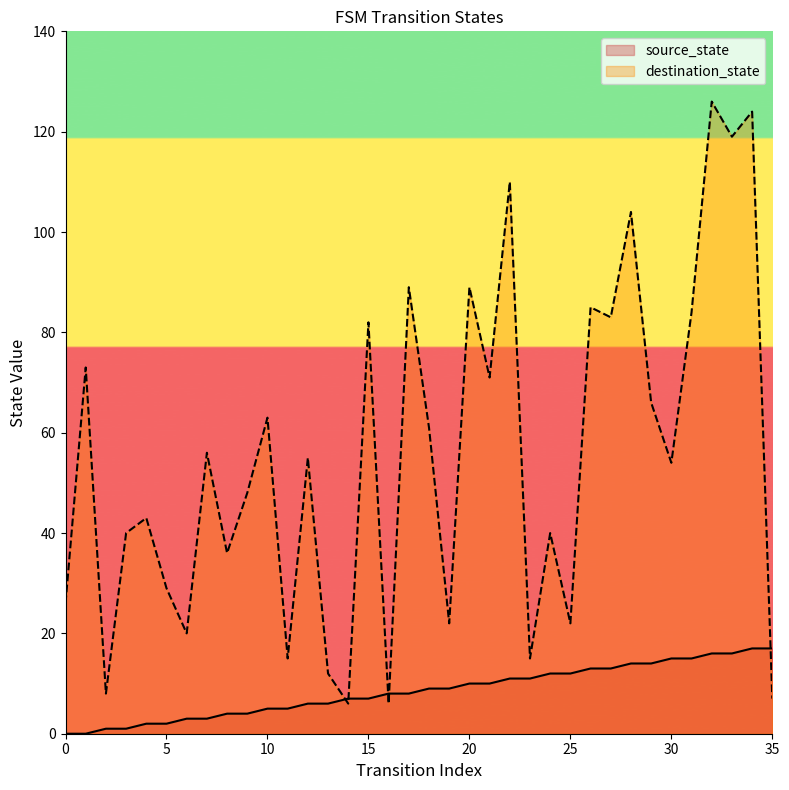

Which category has the lowest value in the destination_state series?

14